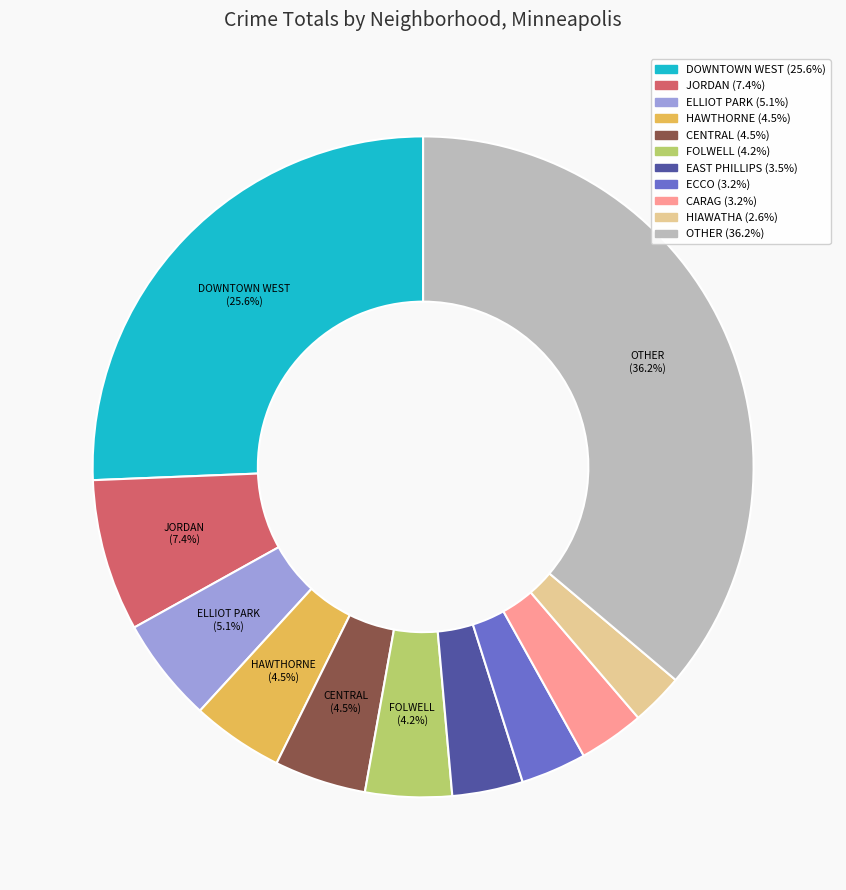

Does any single category account for the majority?

No